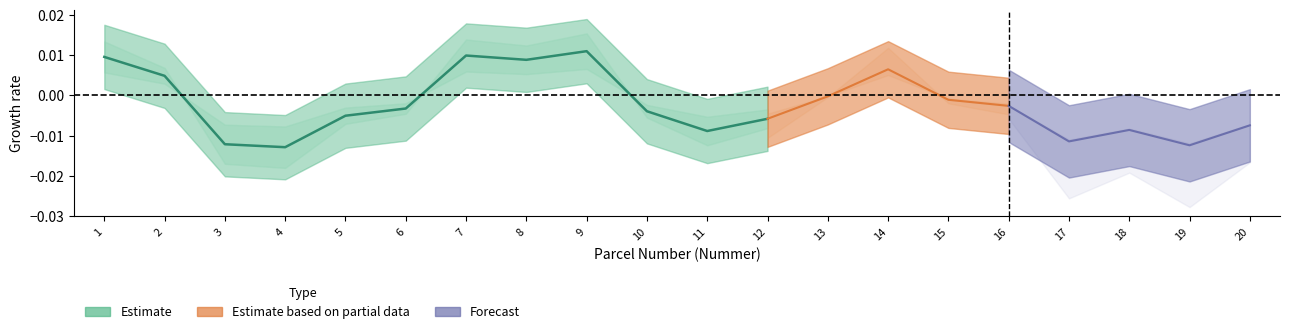

List the labels in order of value, smallest first.

4, 3, 11, 12, 5, 10, 6, 2, 8, 1, 7, 9